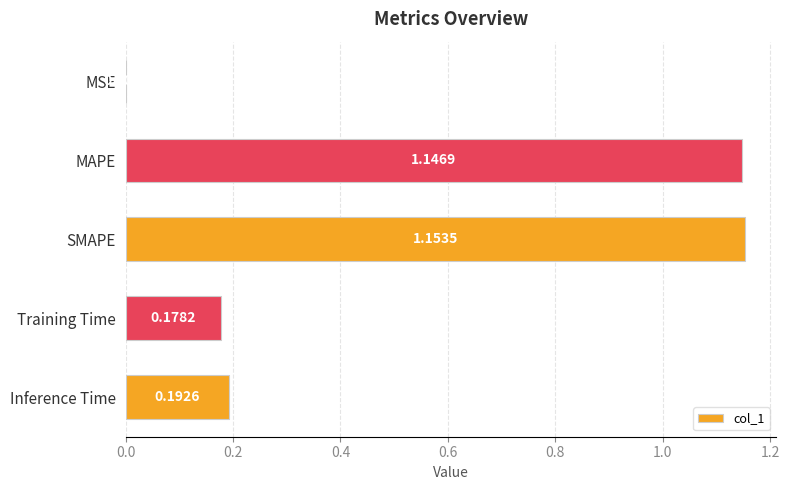

What is the sum of all values?

2.7